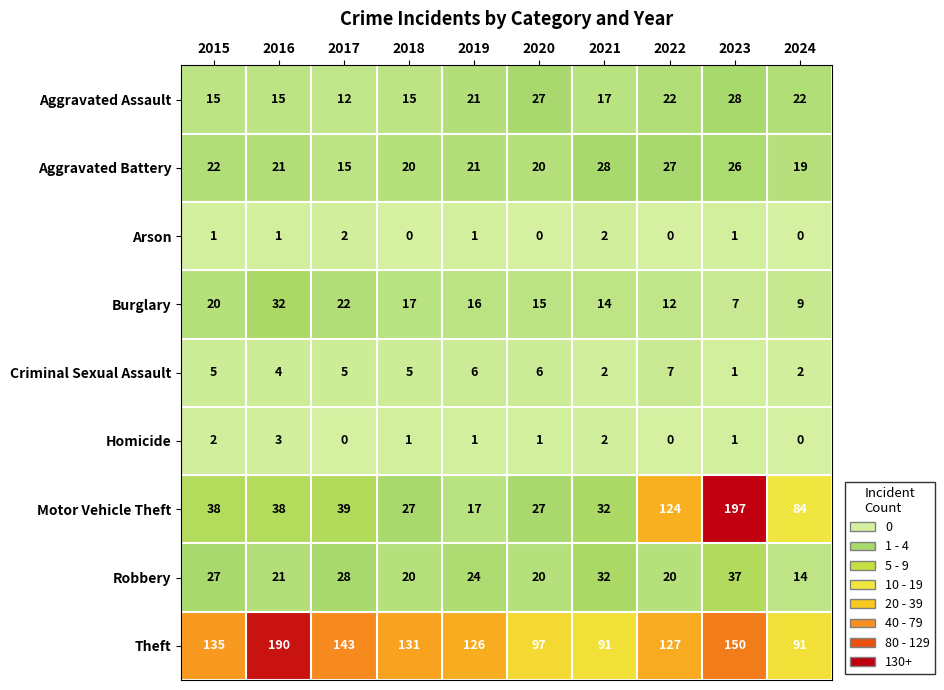

At which category is the sum across all series the highest?

2023